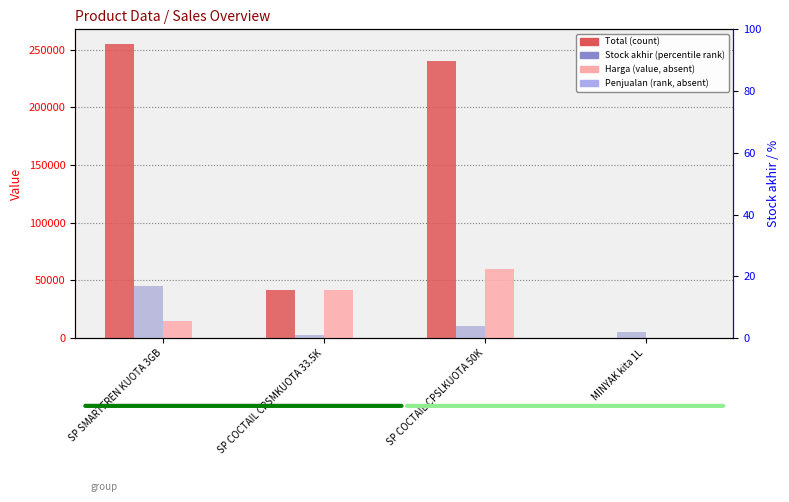

True or false: Penjualan has a value of 0 at SP COCTAIL CPSLKUOTA 50K.

True